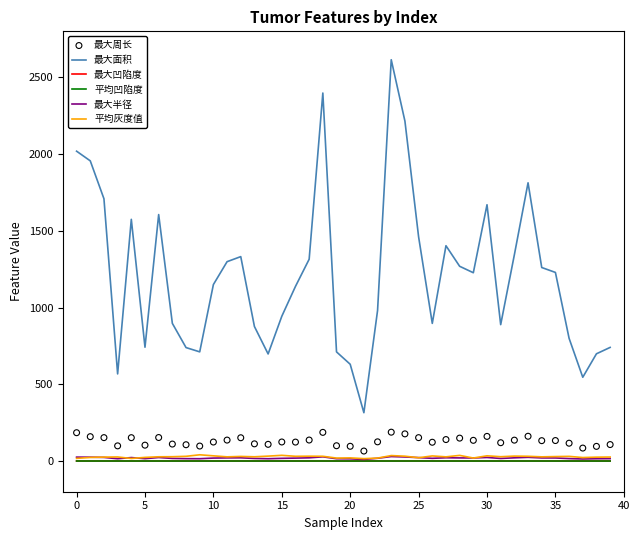

Is the value of 最大周长 at 27 greater than the value of 最大面积 at 38?

No